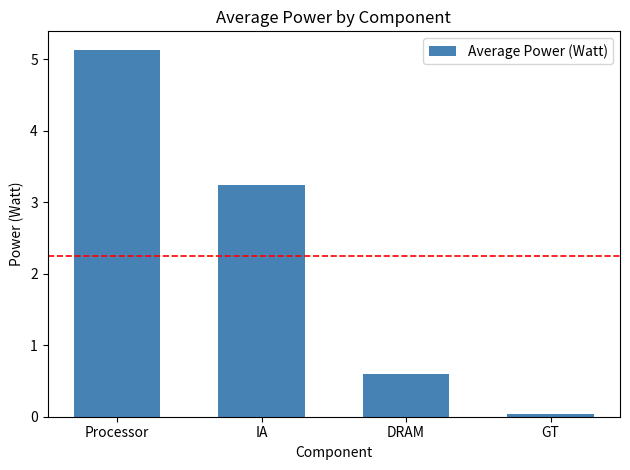

List the labels in order of value, smallest first.

GT, DRAM, IA, Processor